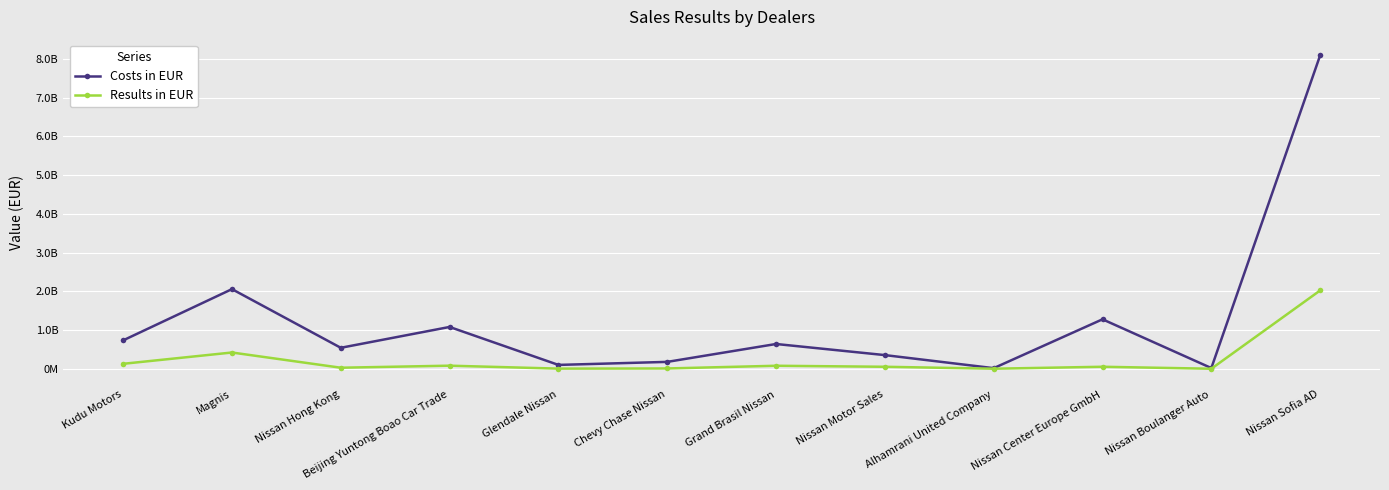

What is the value of the Results in EUR point at the 1st from the left?

129670107.8